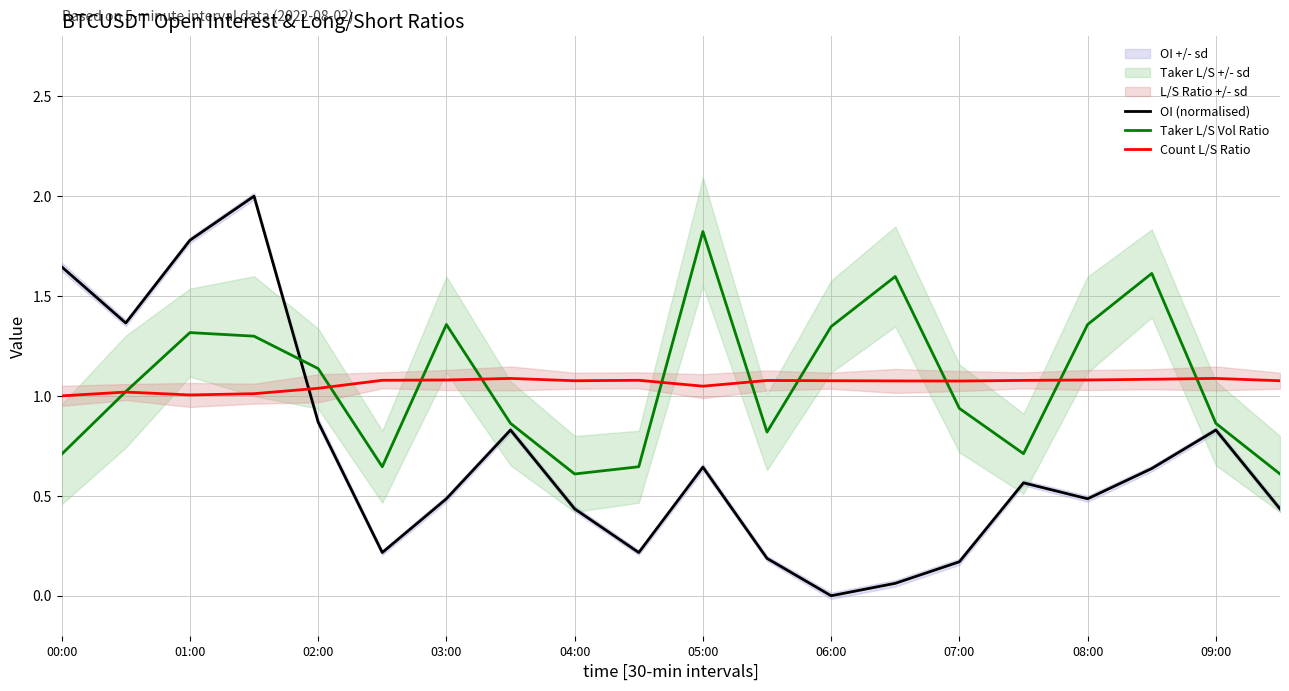

What are all the series names shown in the legend?

OI (normalised), Taker L/S Vol Ratio, Count L/S Ratio